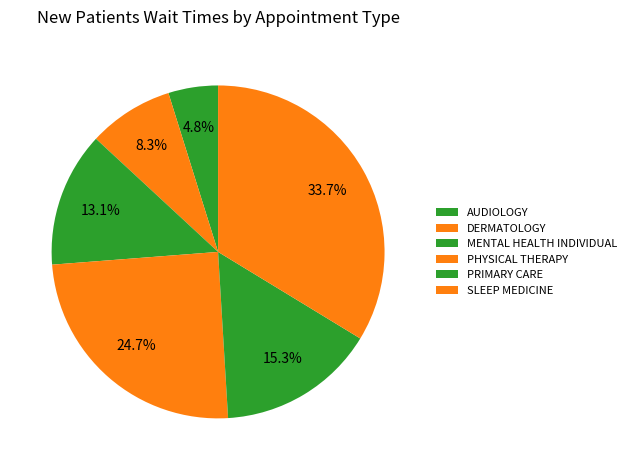

How many slices are in this pie chart?

6